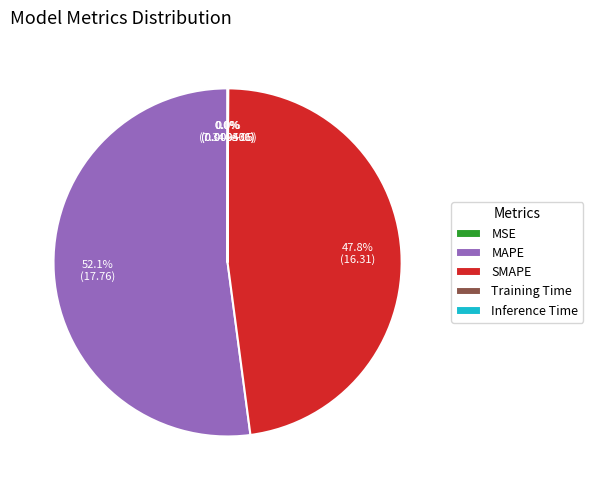

Is MAPE the majority of the pie?

Yes